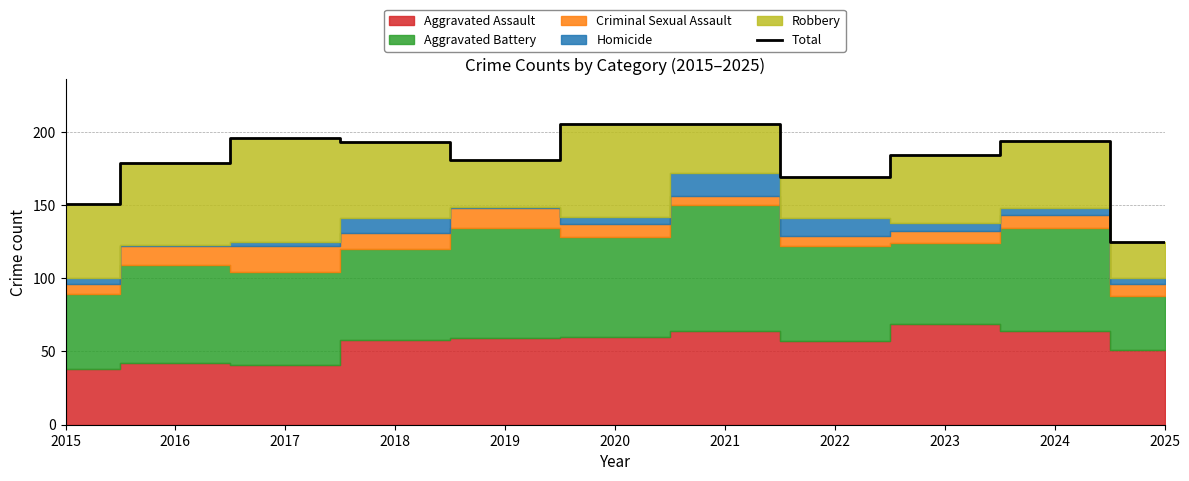

The value at 2017 is 196. True or false?

True